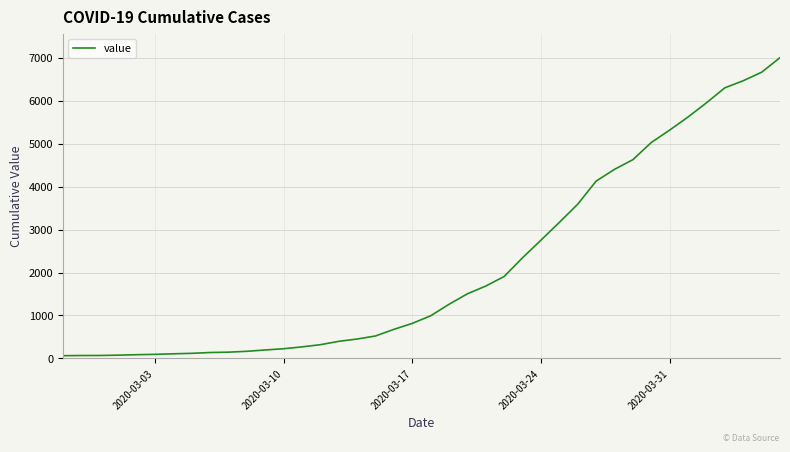

What is the maximum value shown in the chart?

7003